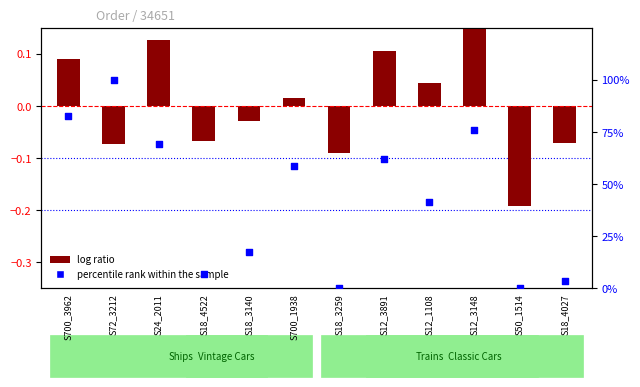

Which series has the largest total across all categories?

percentile rank within the sample